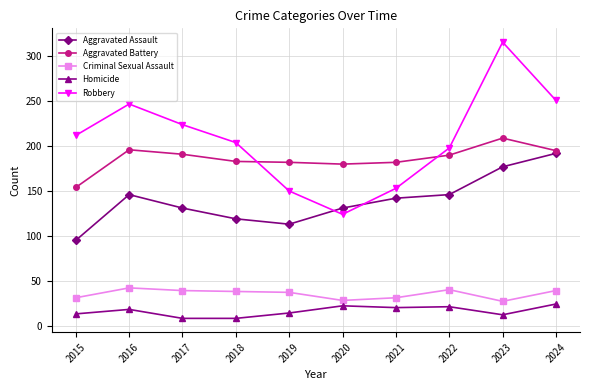

Between 2020 and 2022, which series saw the biggest shift?

Robbery